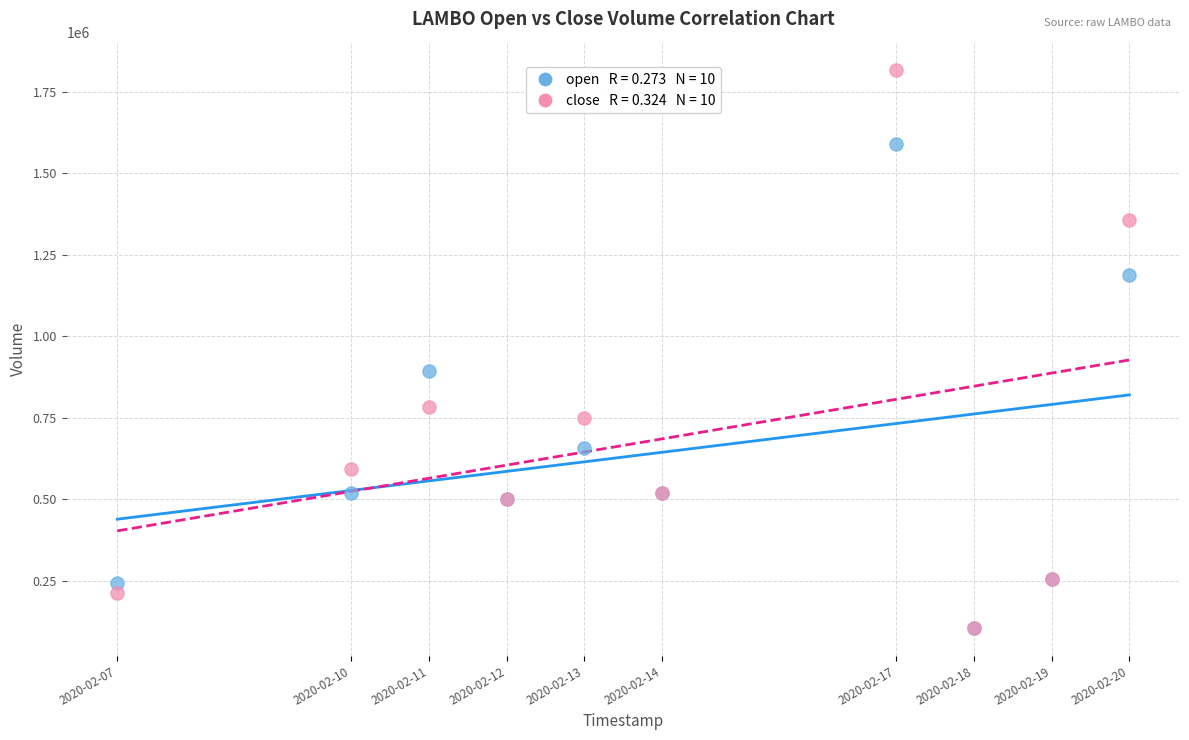

Across all series, what Y value is closest to 961692?

894000.0